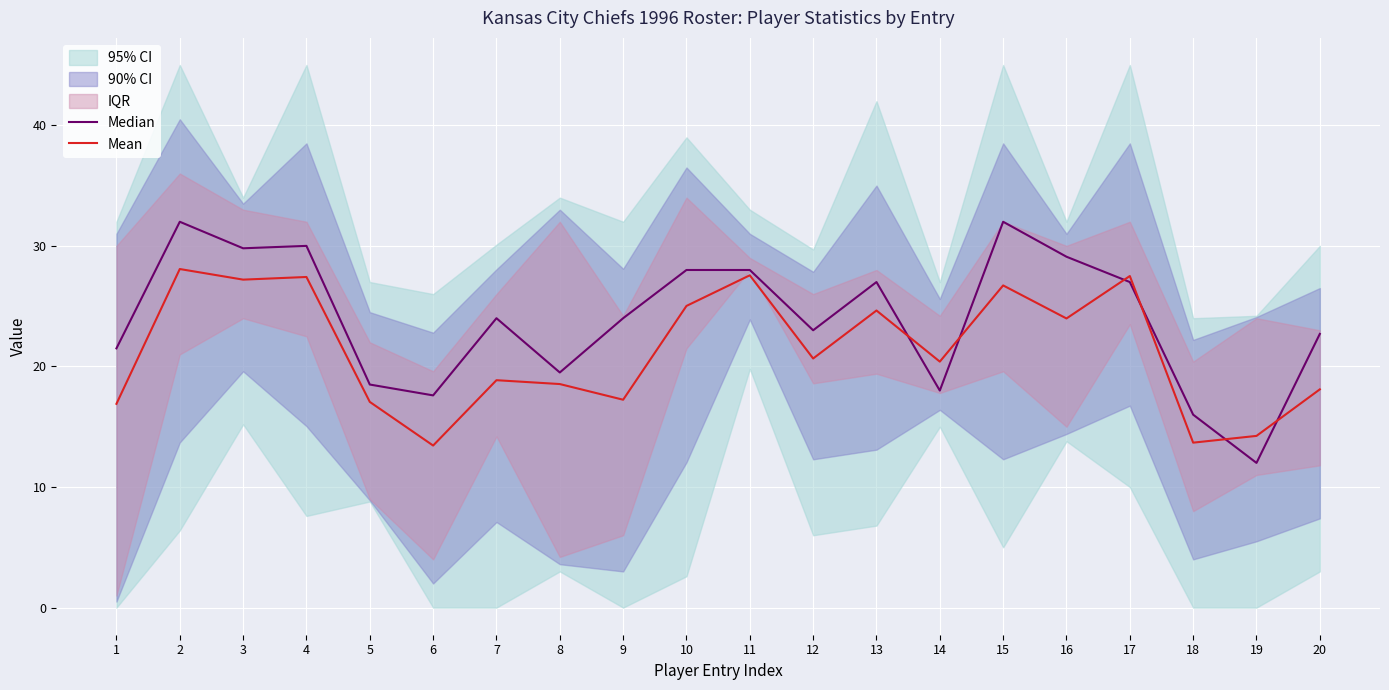

What is the approximate value of Mean at 12?

20.7